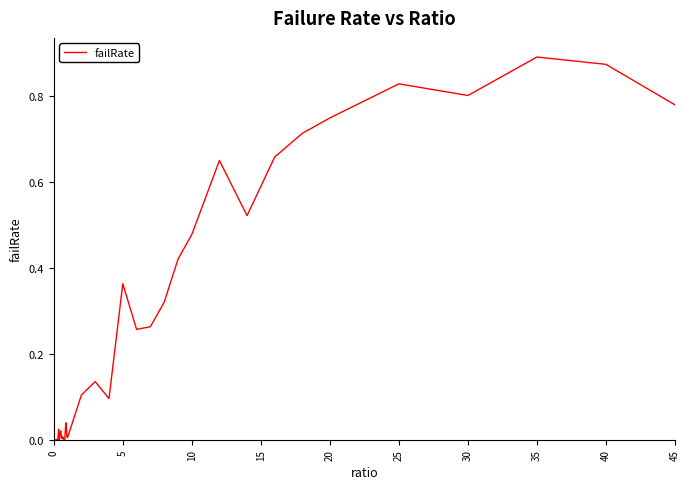

The value at 35 is 0.5. True or false?

False